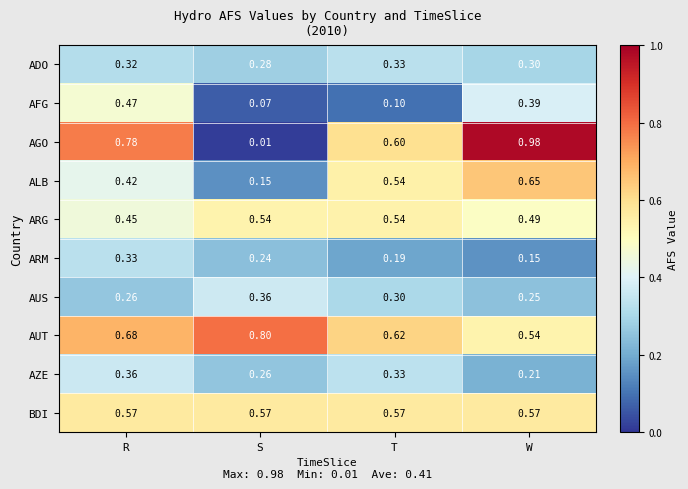

Which series has the widest spread of values?

AGO